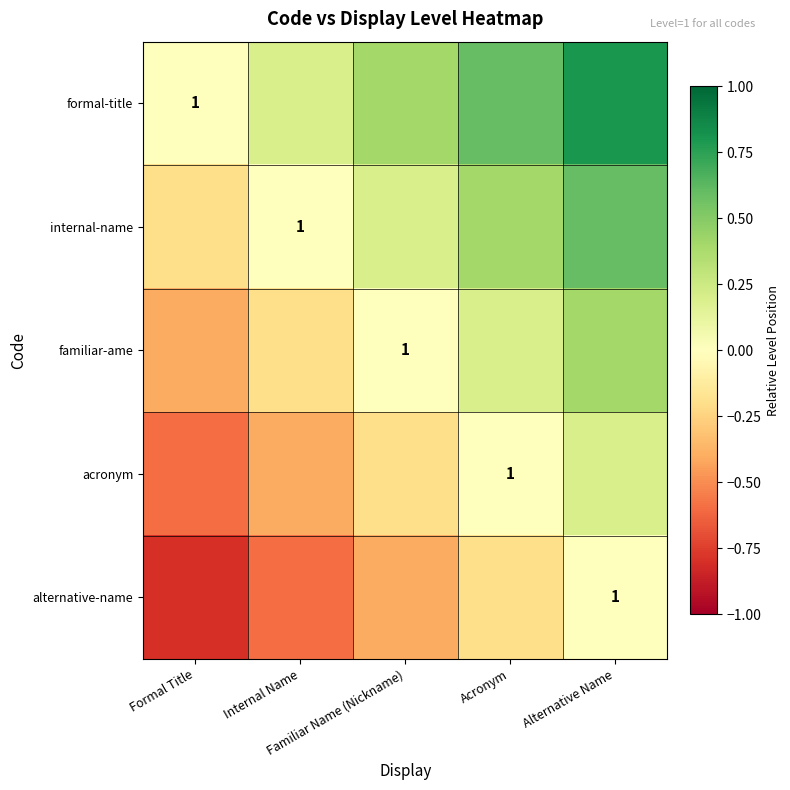

How many values in the alternative-name series are below 0?

4